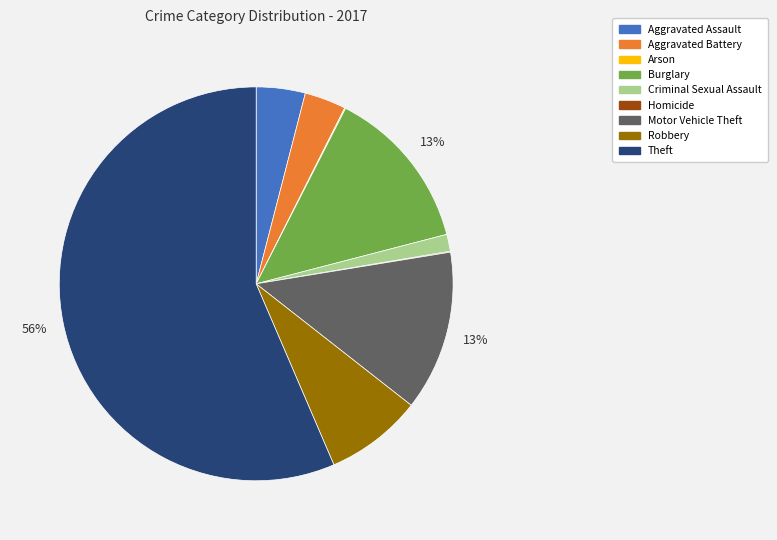

Does Theft account for over 50% of the chart?

Yes